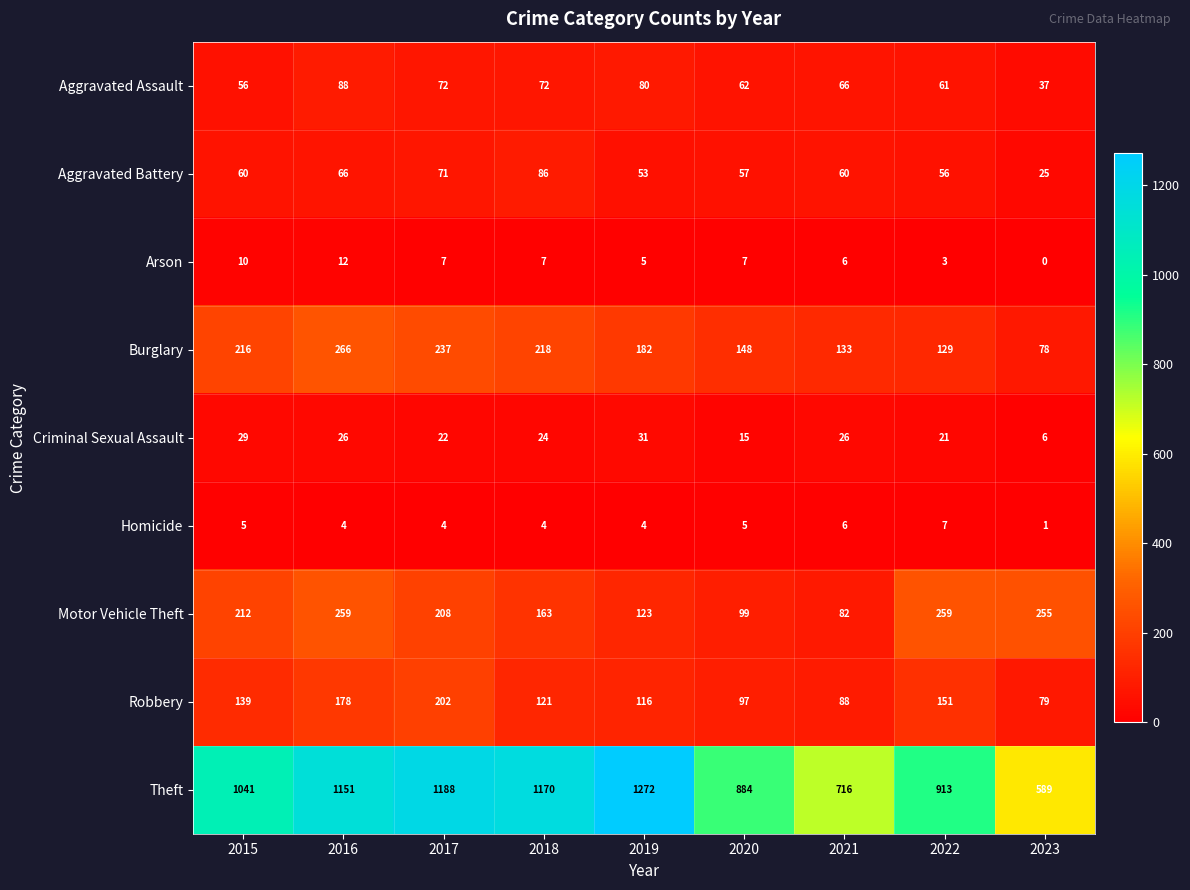

At which label does Robbery reach its minimum?

2023